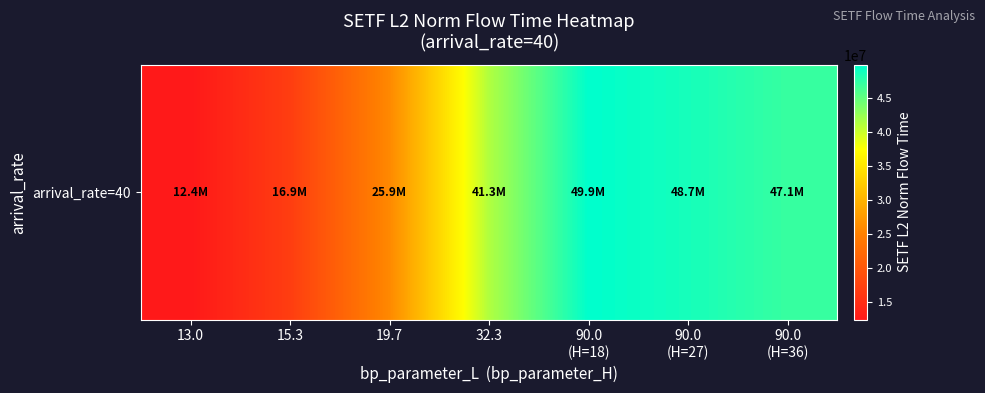

Reading right to left, list all the values displayed in this chart.

90.0
(H=36)=47128985.8	90.0
(H=27)=48749631.1	90.0
(H=18)=49877316.0	32.3=41254748.3	19.7=25890180.8	15.3=16897961.3	13.0=12428118.2